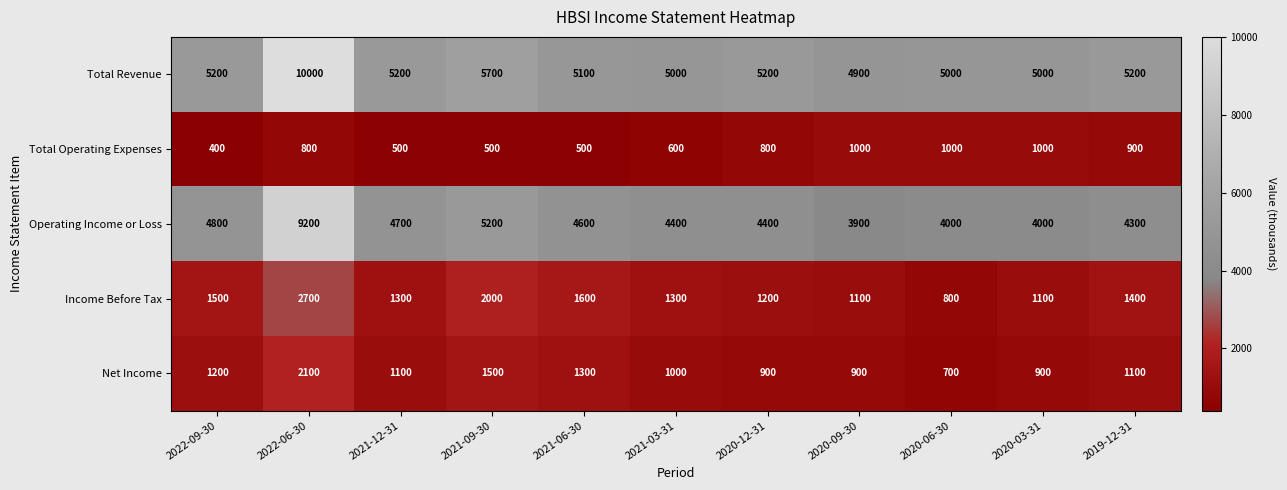

Which category has the highest value in the Net Income series?

2022-06-30